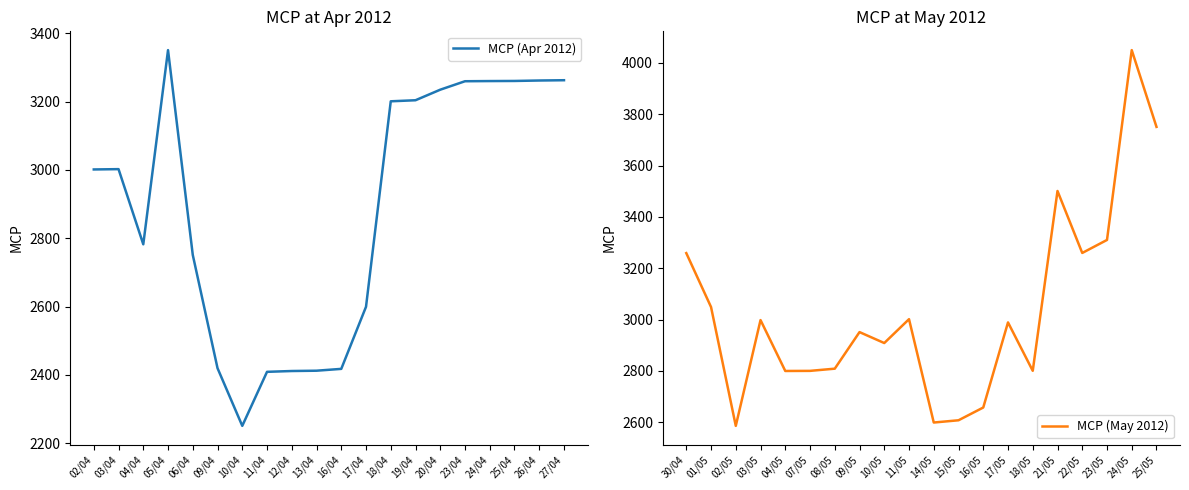

Rank the series by their average value, from highest to lowest.

MCP (May 2012), MCP (Apr 2012)